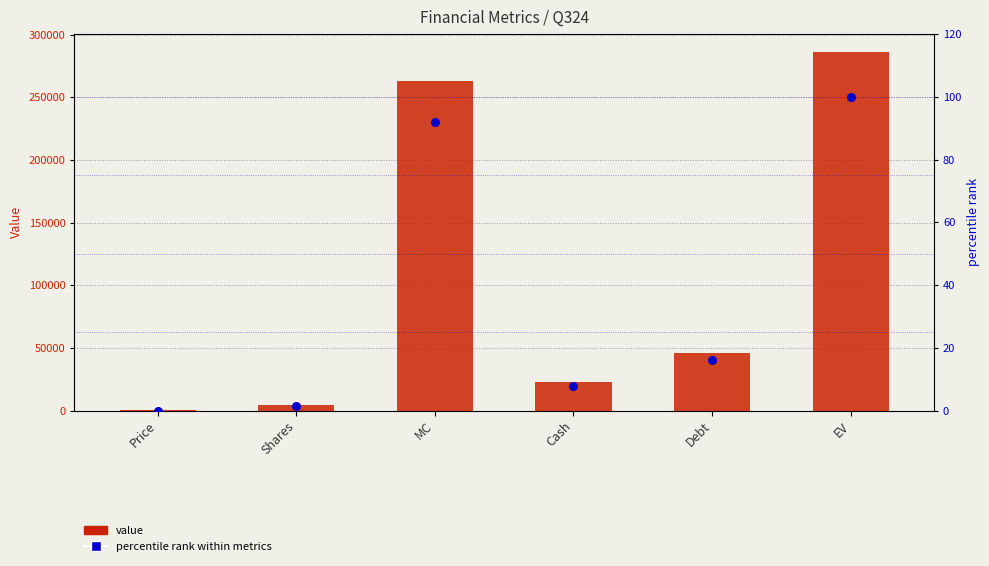

Which series has the largest total across all categories?

value